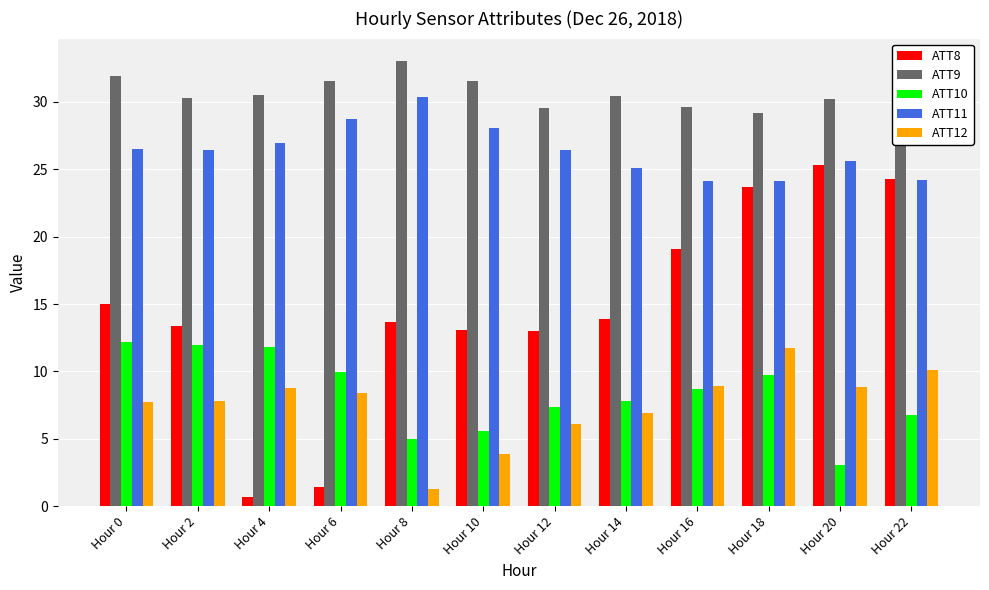

How many bars are there in total?

60